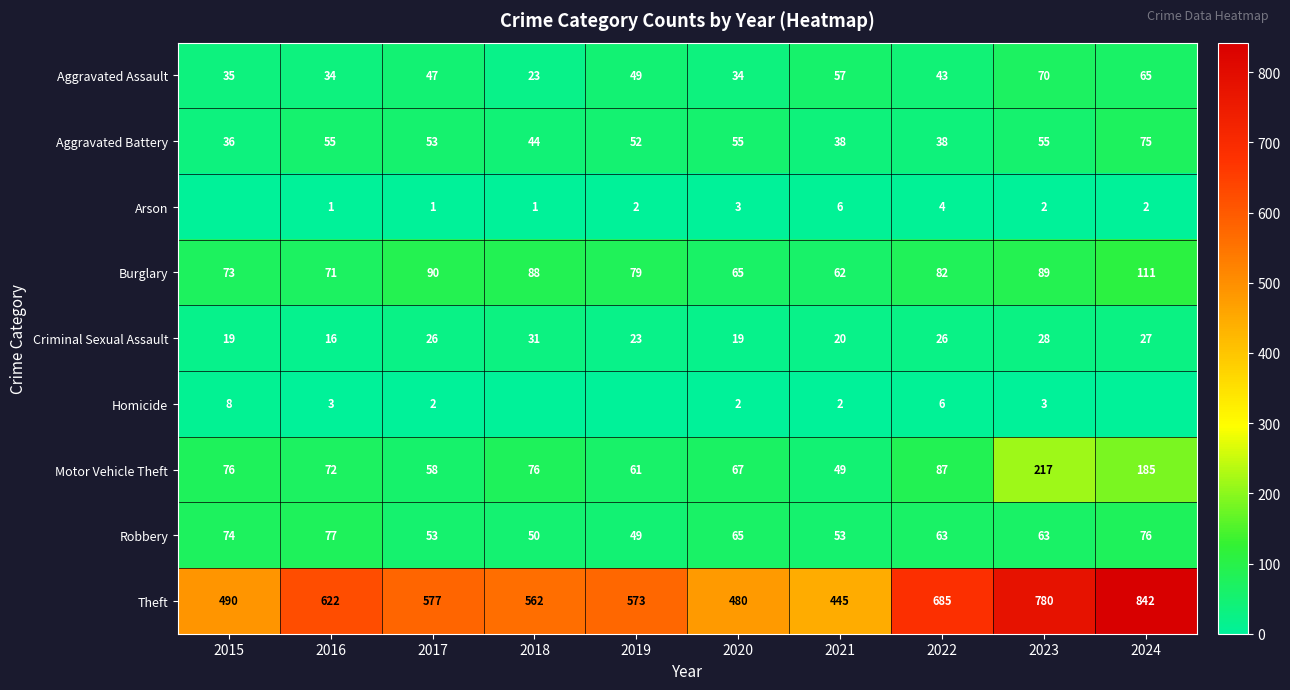

What is the total value across all series at 2021?

732